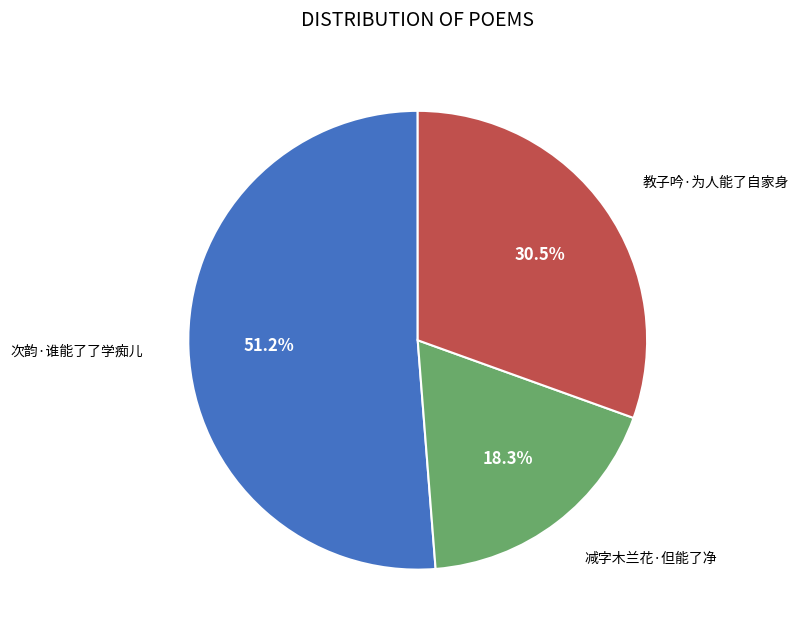

To the nearest percent, what is the average slice percentage?

33%